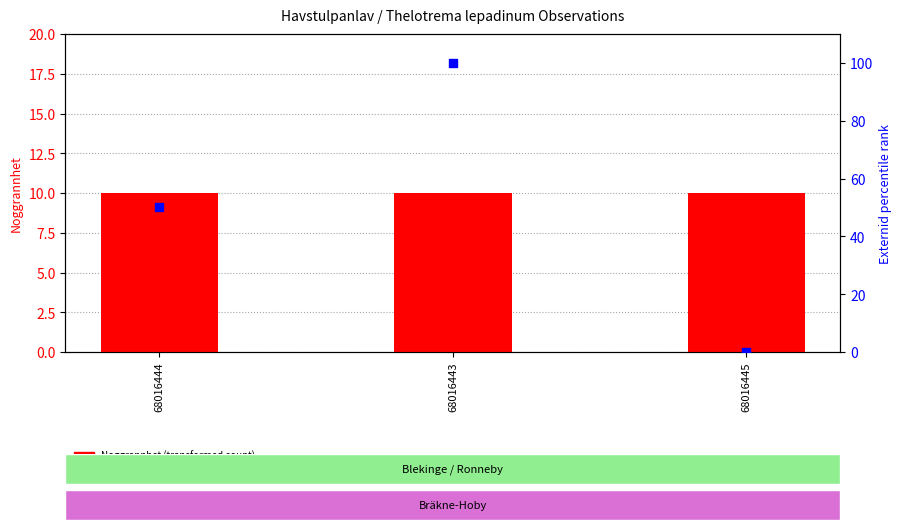

Which series contains the lowest Y value?

Externid (percentile rank)